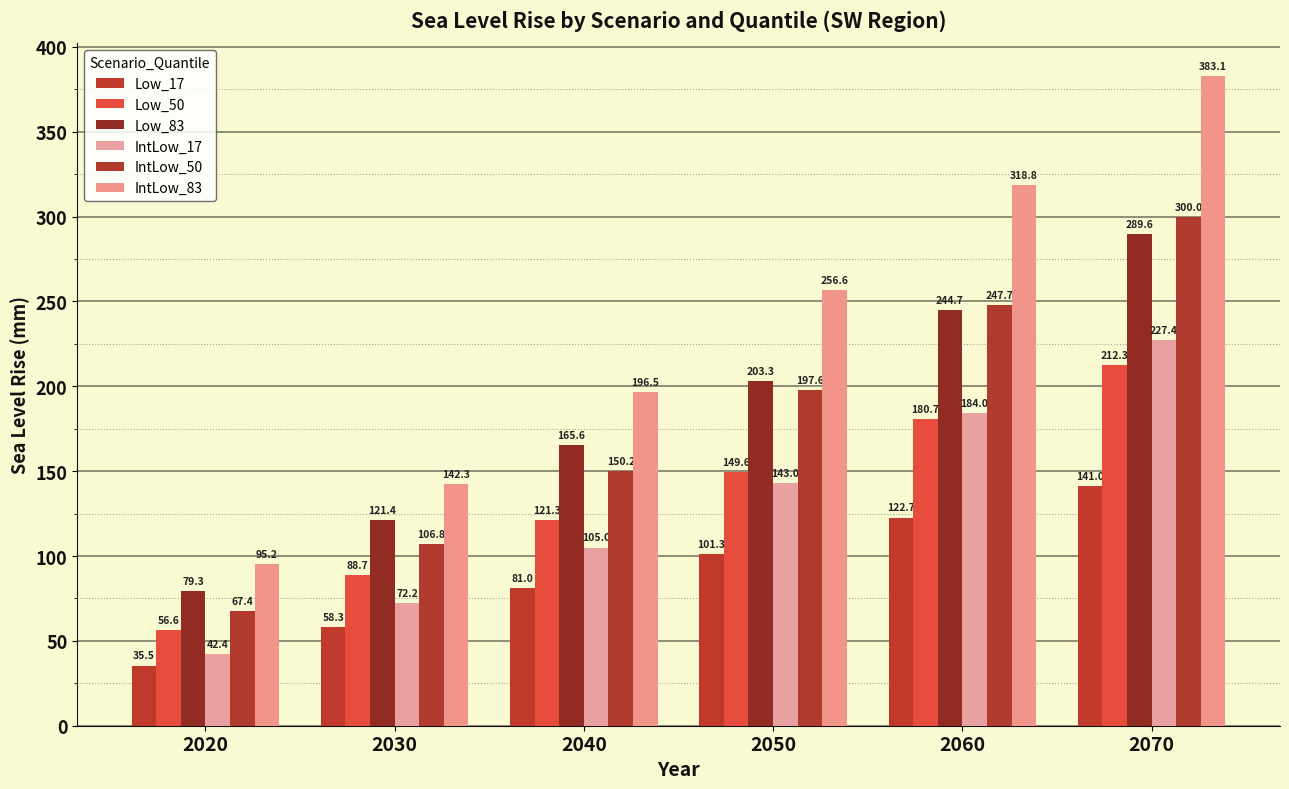

Is it true that IntLow_50 equals 300.0 at 2070?

True